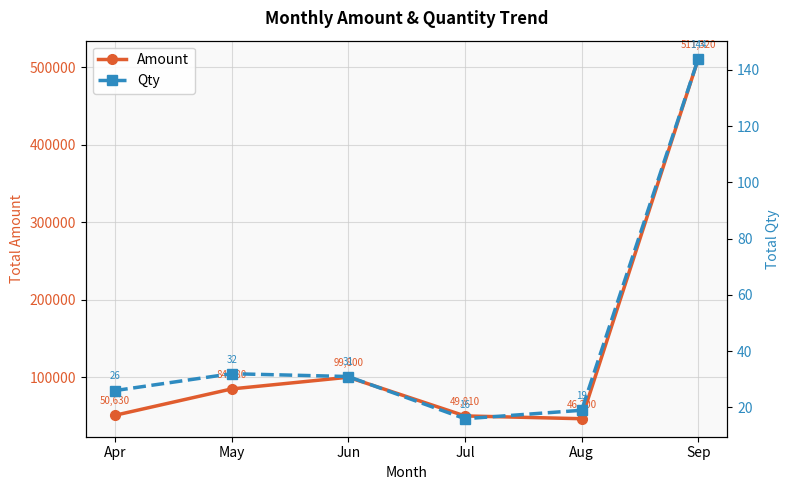

What is the value of the Amount point at the 2nd from the left?

84680